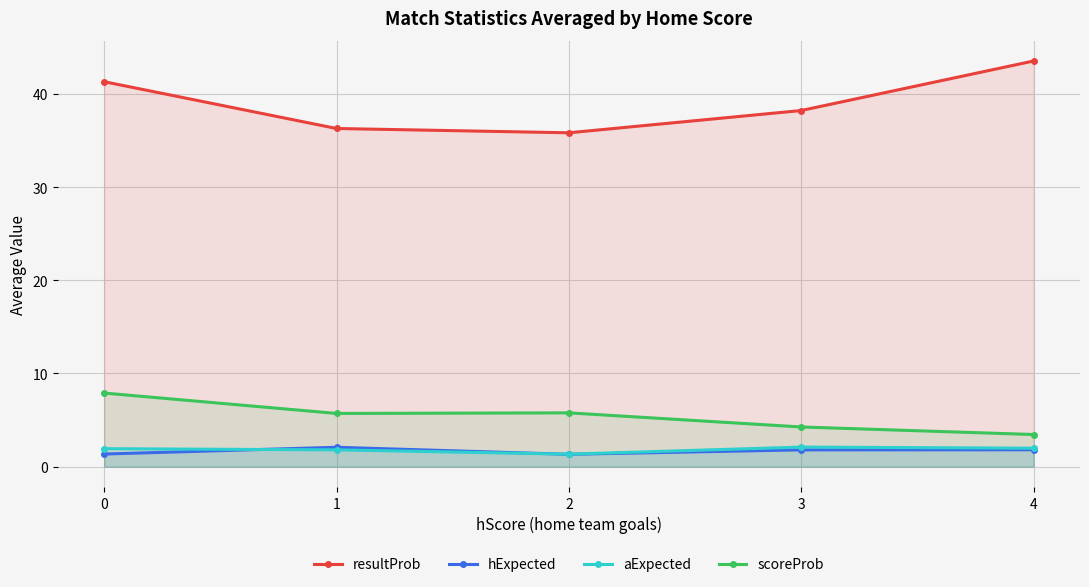

Which series has the widest spread of values?

resultProb